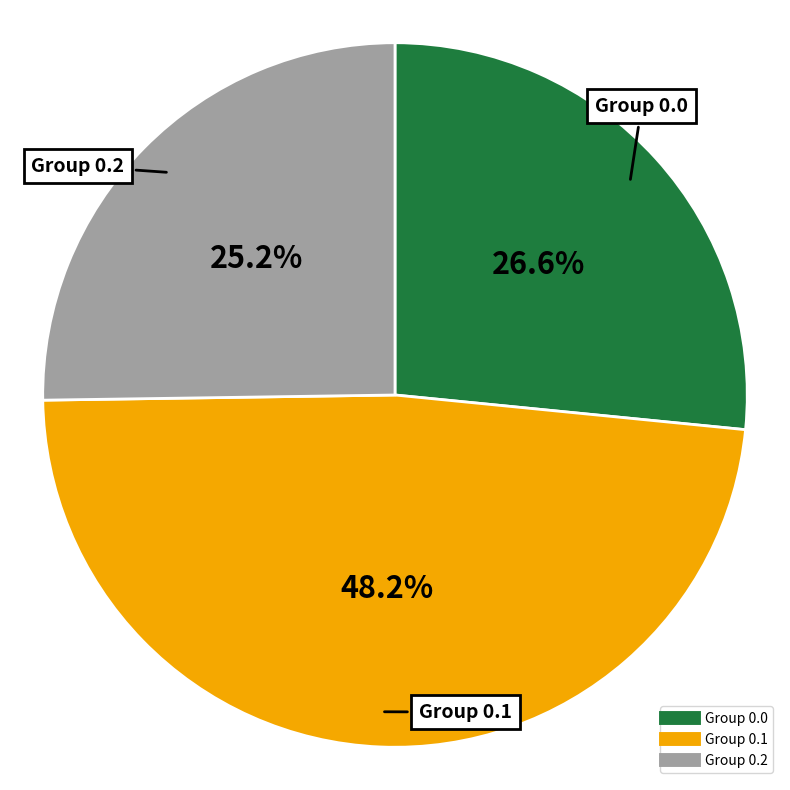

Does any single category account for the majority?

No